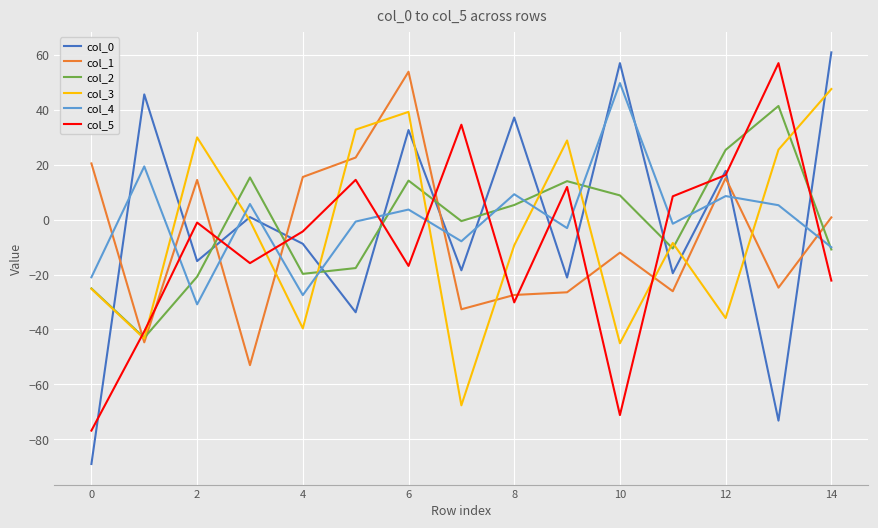

Rank the series by their maximum value, from lowest to highest.

col_2, col_3, col_4, col_1, col_5, col_0